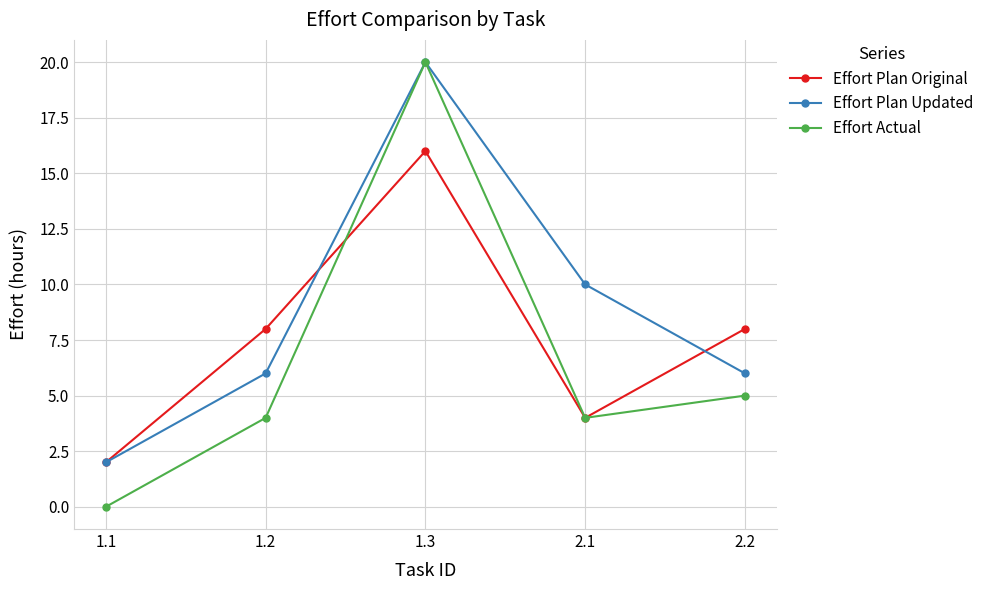

Between 1.3 and 2.2, which series saw the biggest shift?

Effort Actual